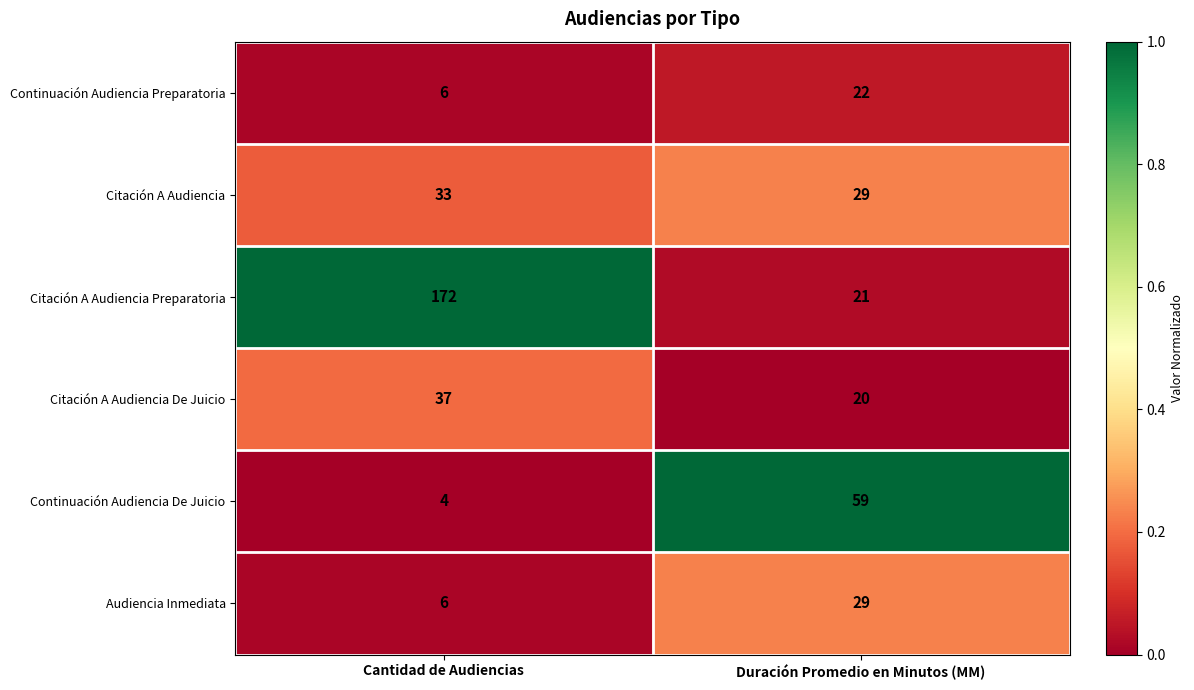

Which series has the largest total across all categories?

Citación A Audiencia Preparatoria